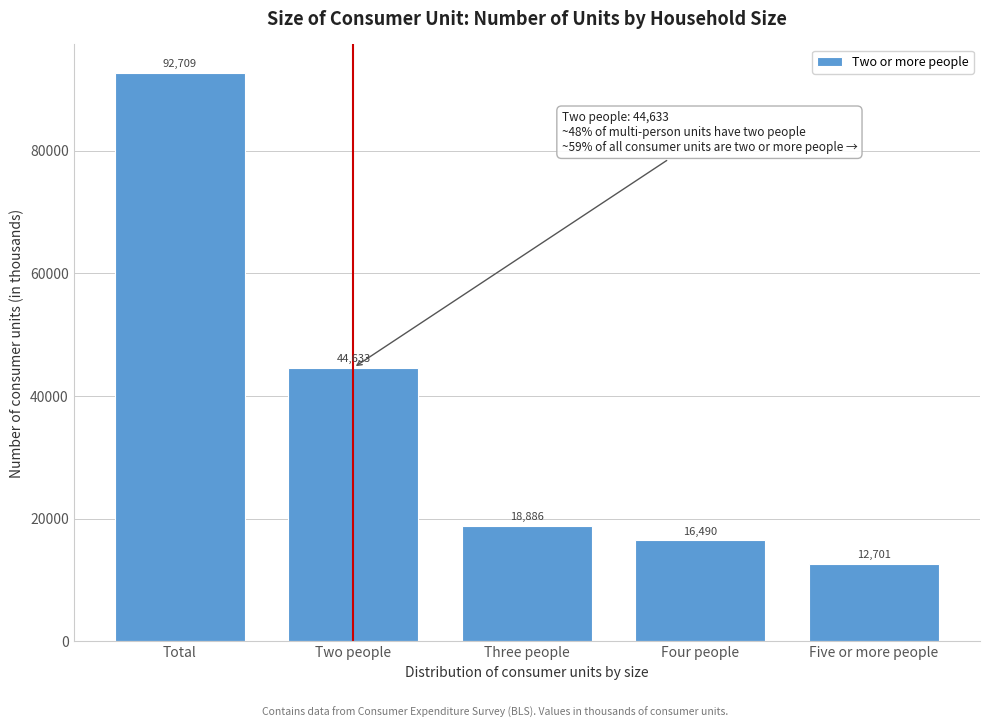

Reading left to right, transcribe all the data shown in this chart.

Total=92709	Two people=44633	Three people=18886	Four people=16490	Five or more people=12701